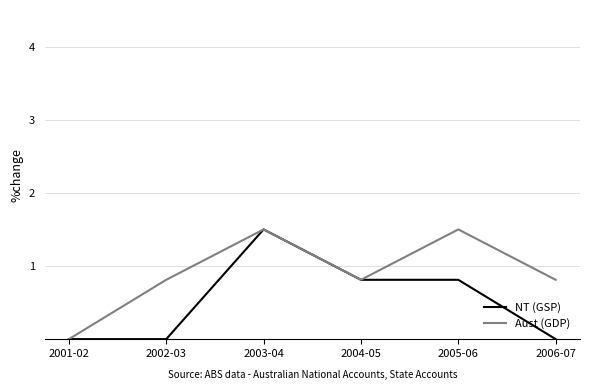

How many Aust (GDP) values are between 0 and 1?

4